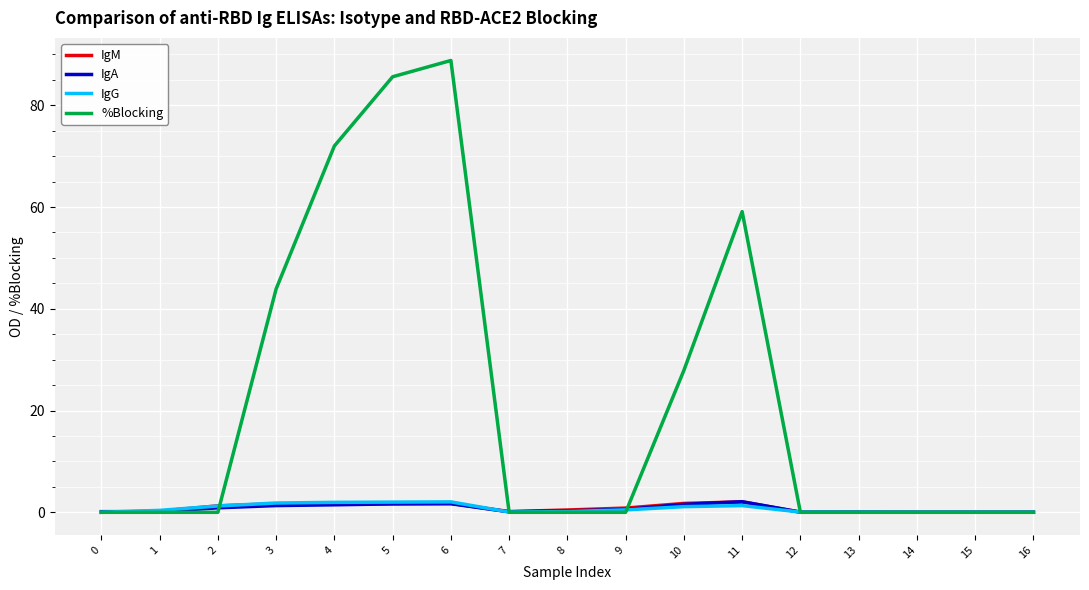

Which series has the widest spread of values?

%Blocking